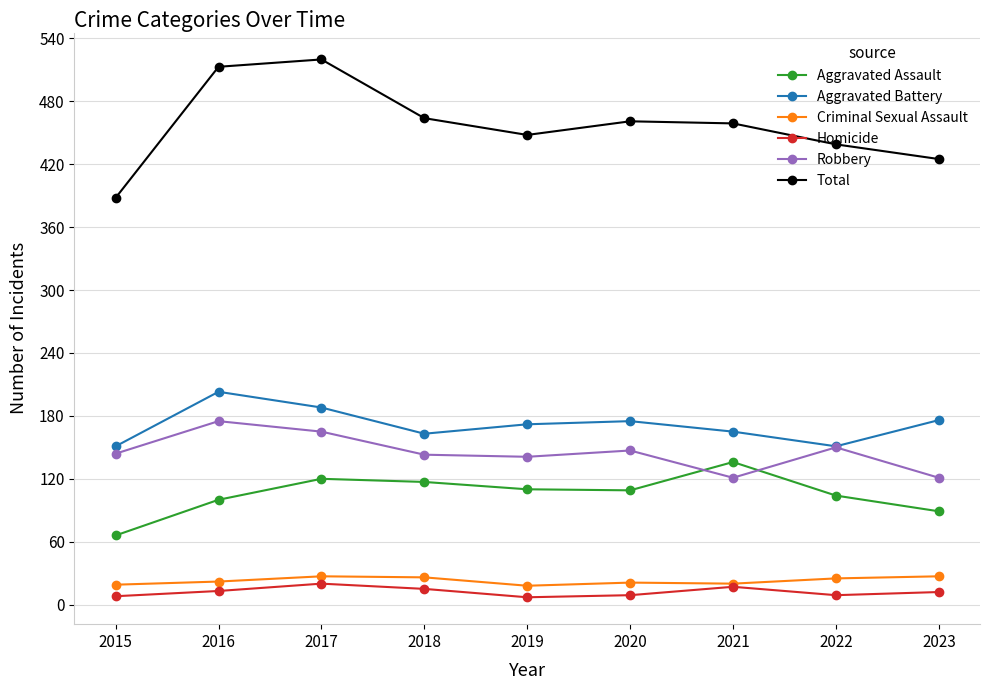

At how many categories does at least one series exceed 48?

9